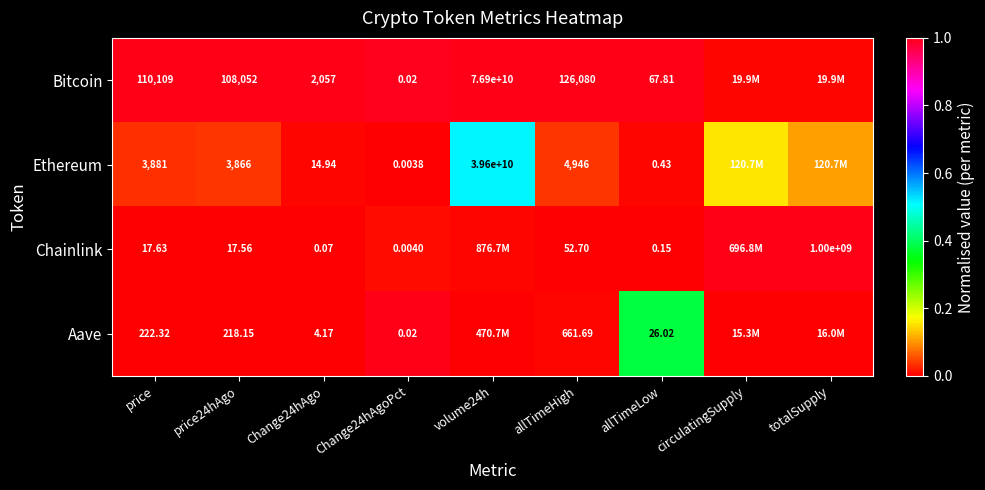

How many categories are shown in the chart?

9